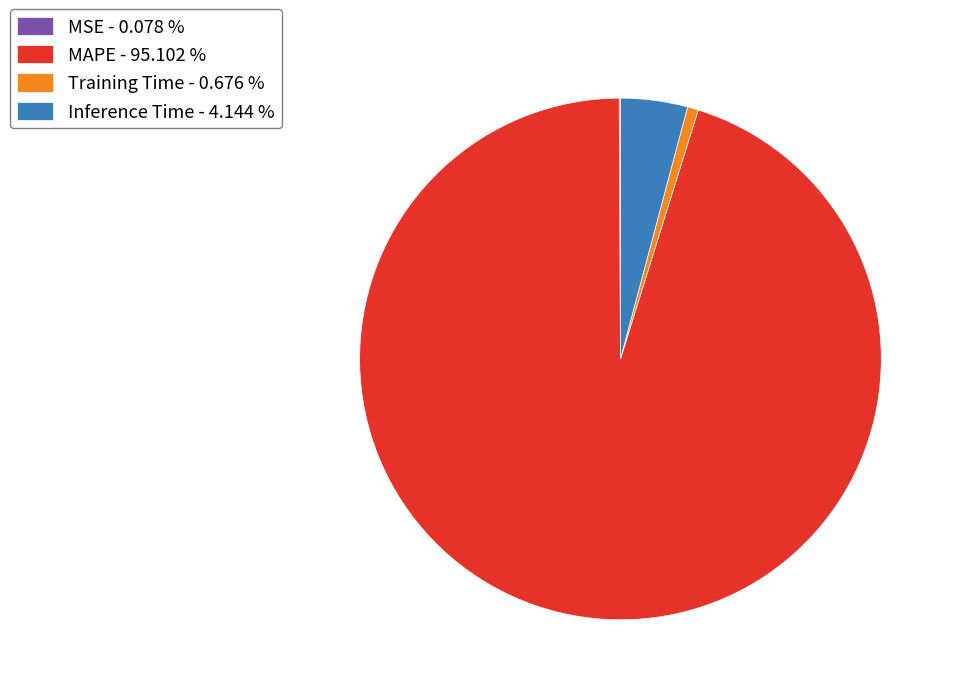

Does any single category account for the majority?

Yes